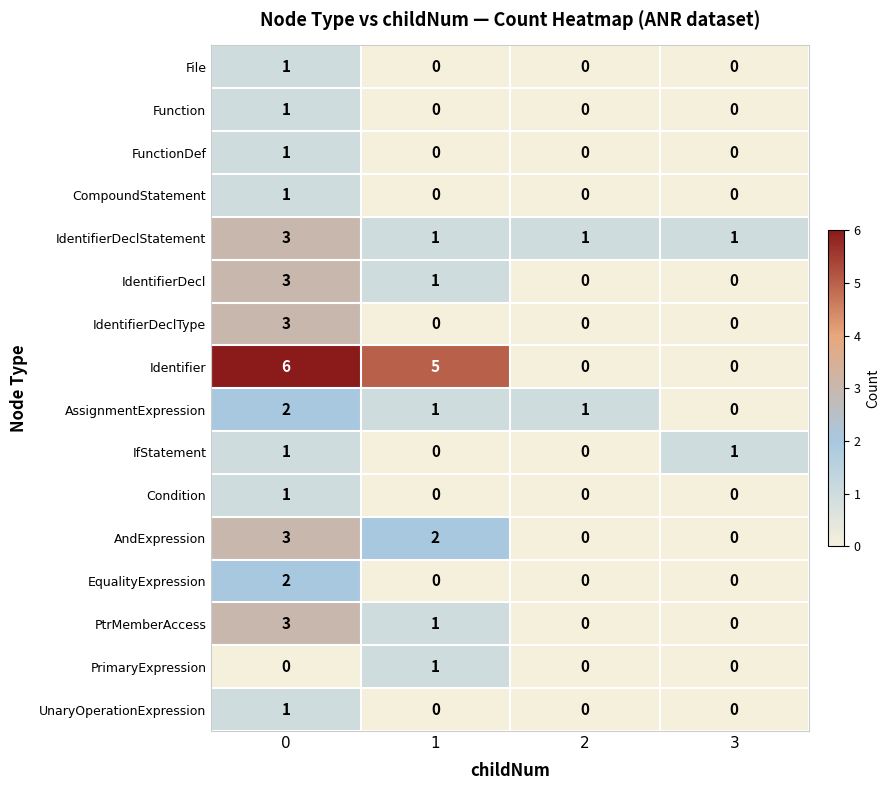

What is the maximum value shown in the chart?

6